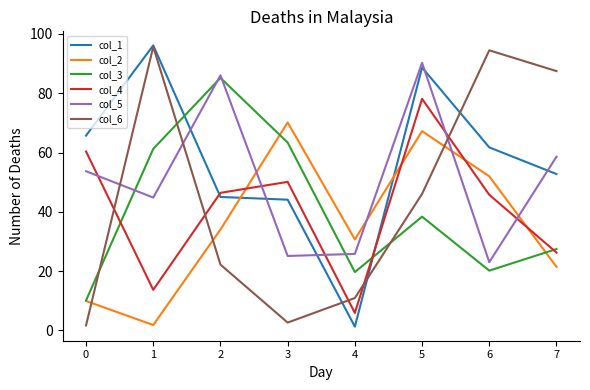

Does the chart display data point markers on the line(s)?

No